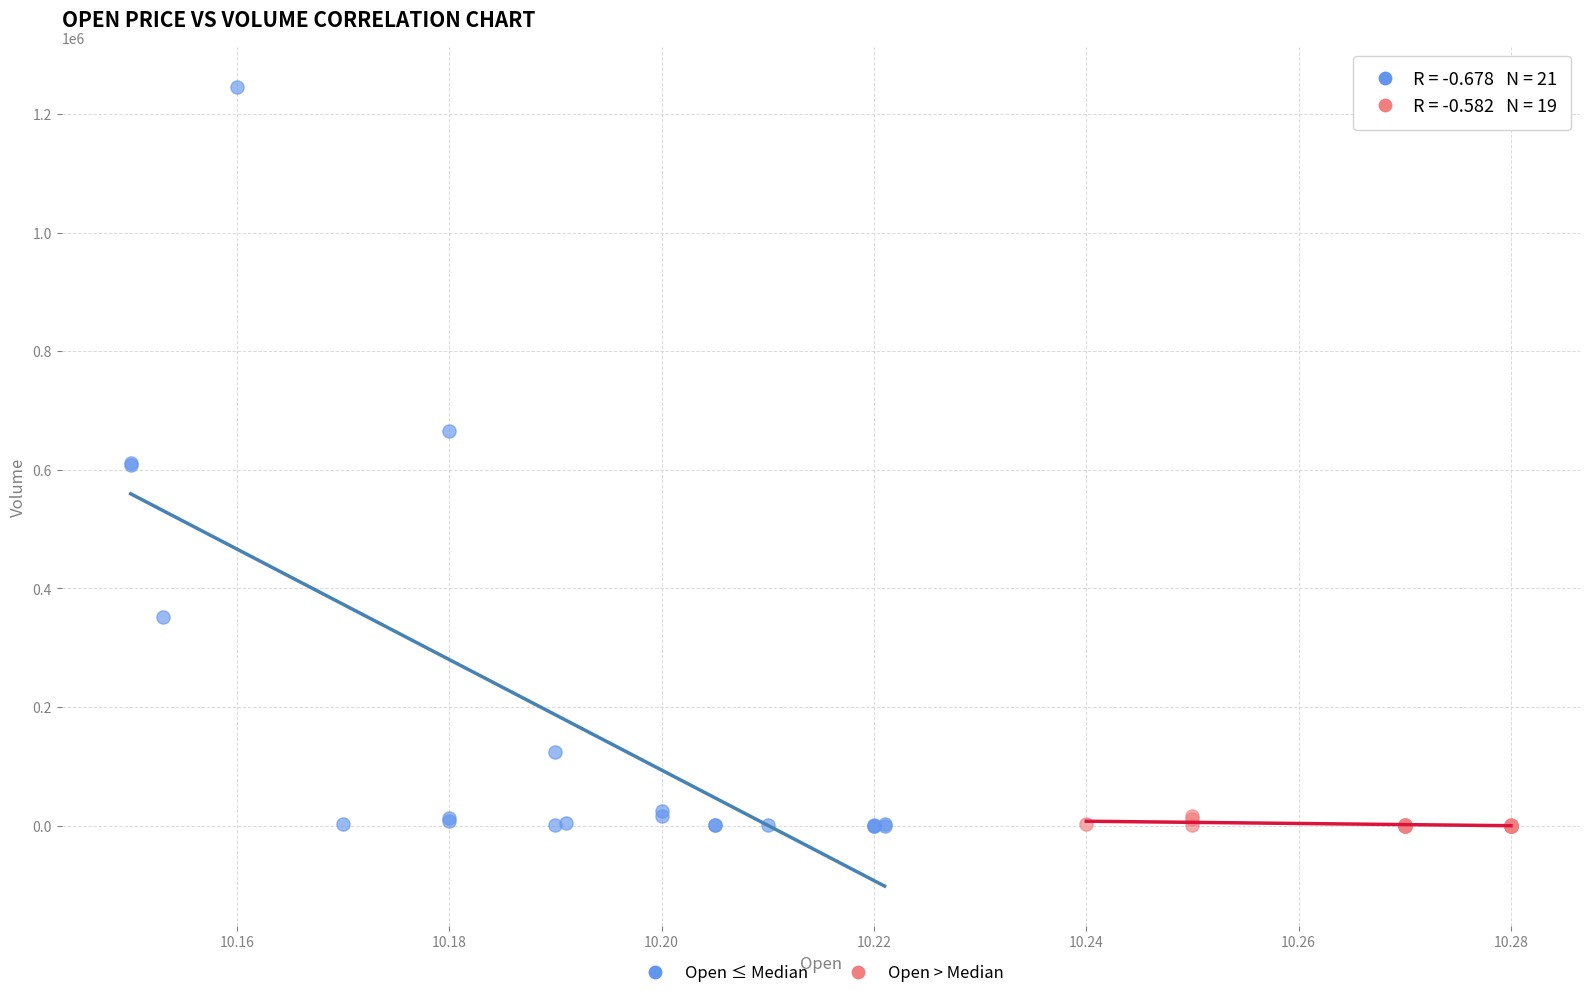

Which series contains the highest Y value?

Open ≤ Median